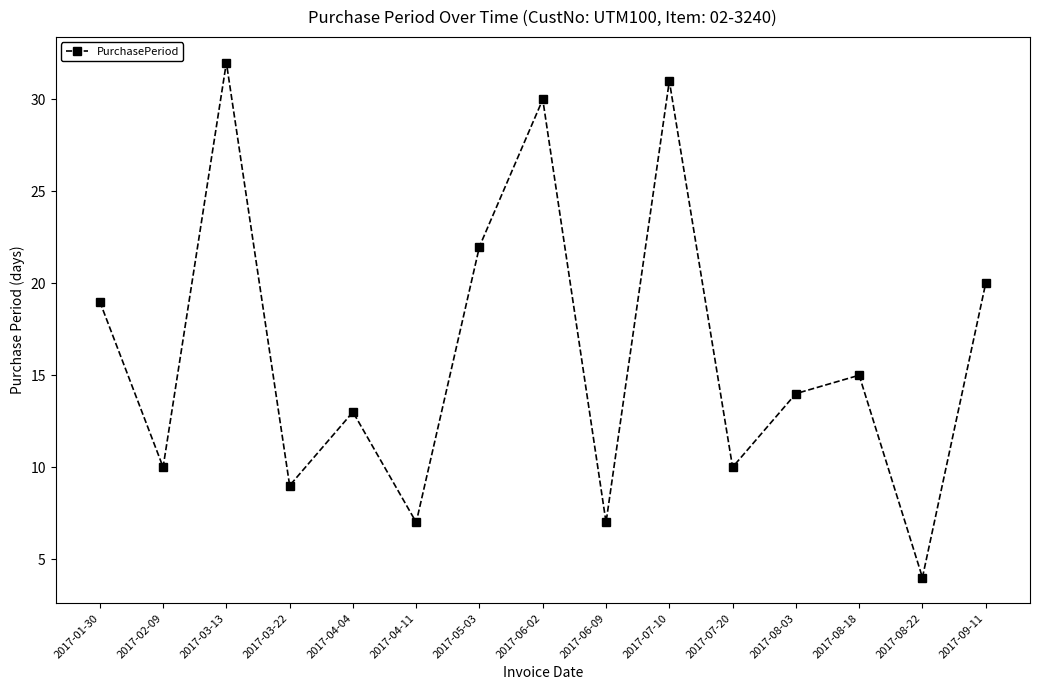

Which has a higher value, 2017-08-03 or 2017-07-10?

2017-07-10